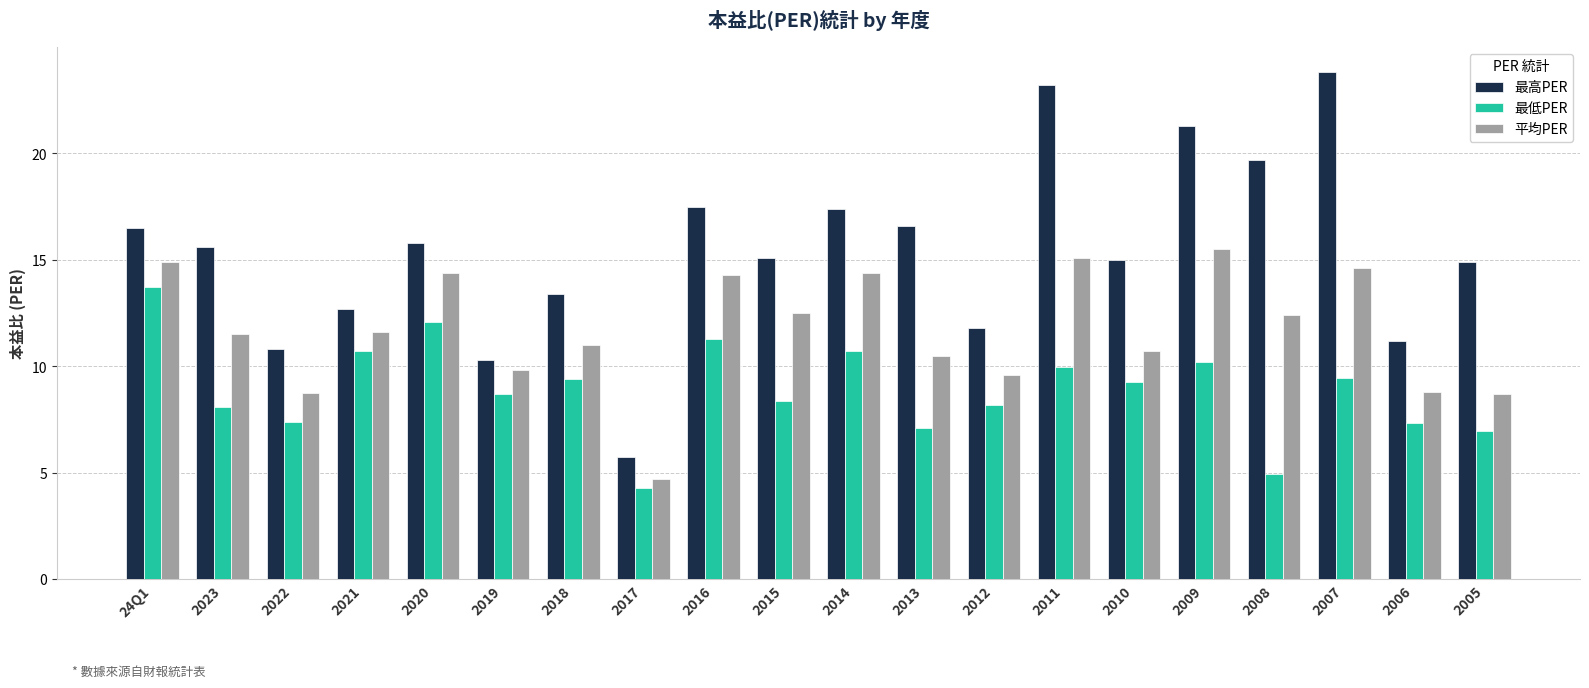

How many bars are there in total?

60